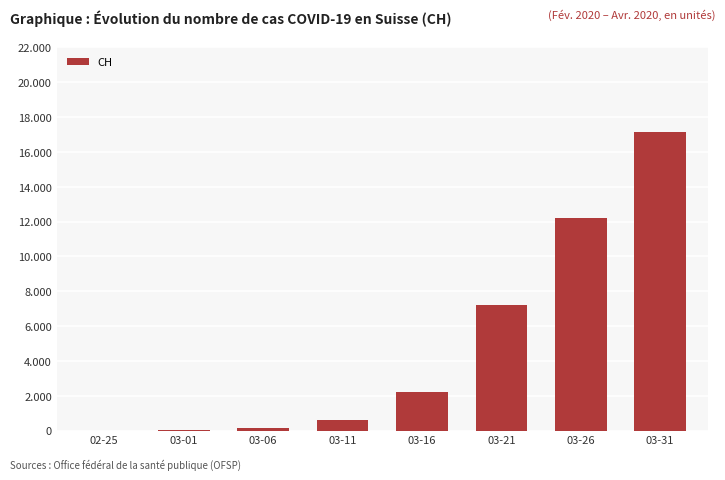

The value at 03-21 is 11338. True or false?

False